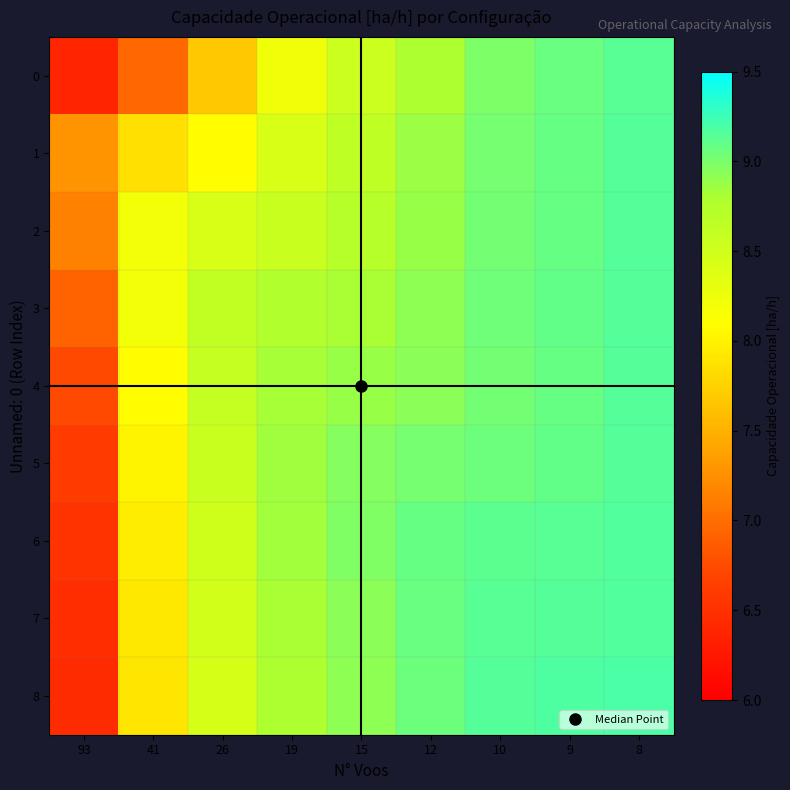

Rank the series by their maximum value, from highest to lowest.

8, 7, 6, 3, 2, 5, 1, 4, 0